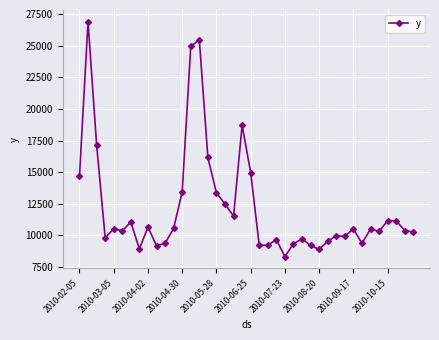

True or false: the data has more than 1 interior local peaks.

True